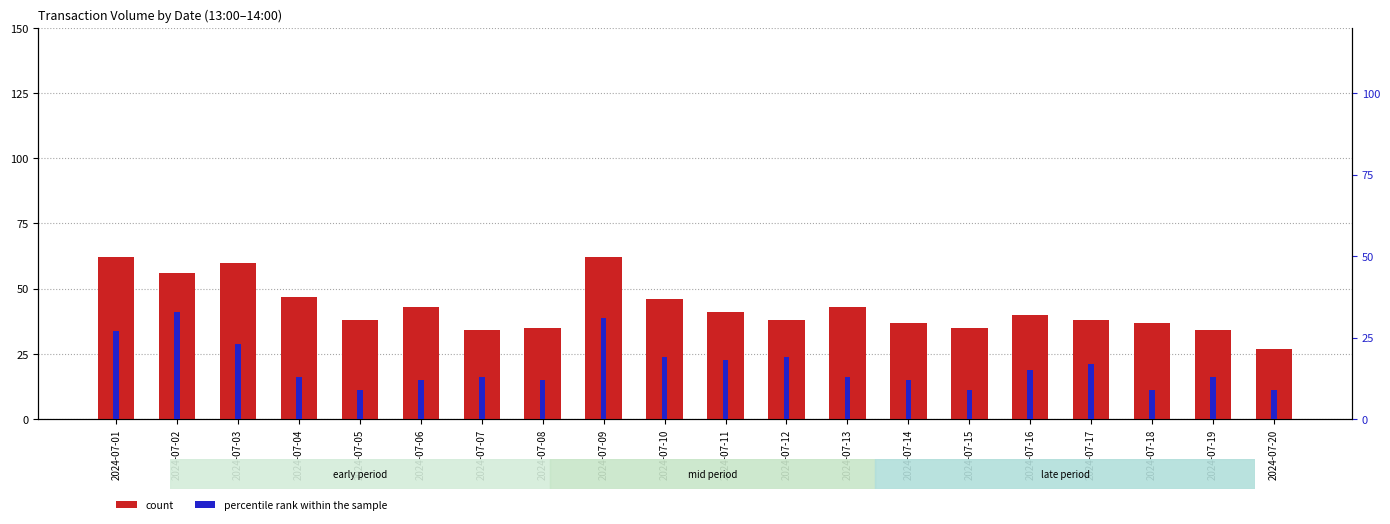

Where does the percentile rank within the sample series first go above 13?

2024-07-01